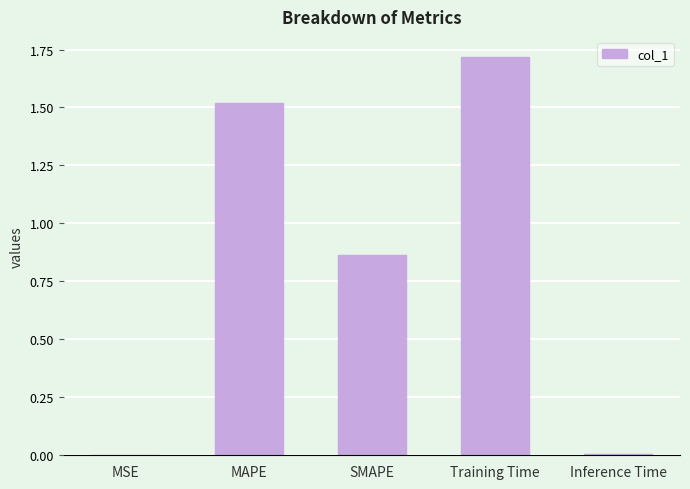

The value at MSE is 0.0. True or false?

True